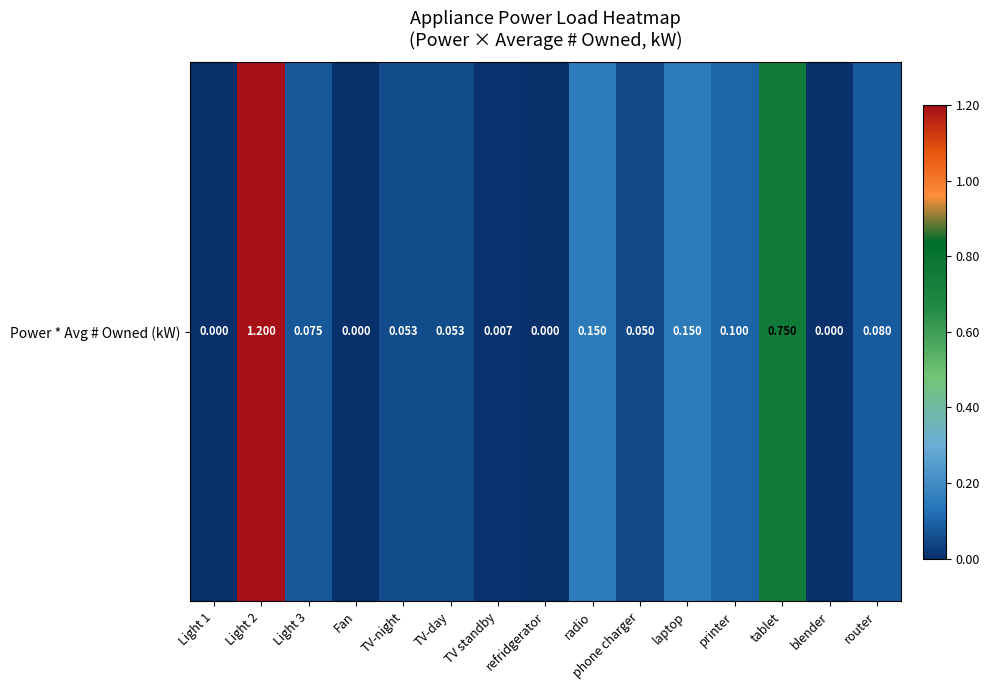

The value at router is 0.1. True or false?

False